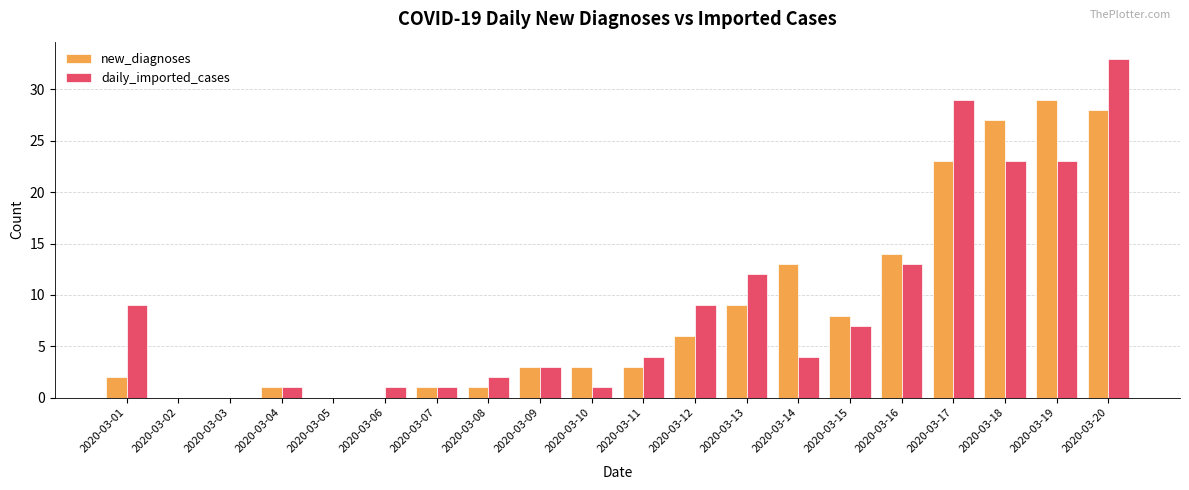

Which series changed the most between 2020-03-02 and 2020-03-18?

new_diagnoses